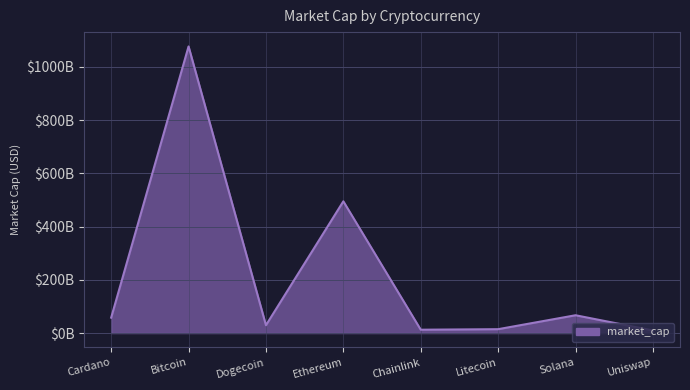

Rank the categories by value from highest to lowest.

Bitcoin, Ethereum, Solana, Cardano, Dogecoin, Litecoin, Chainlink, Uniswap